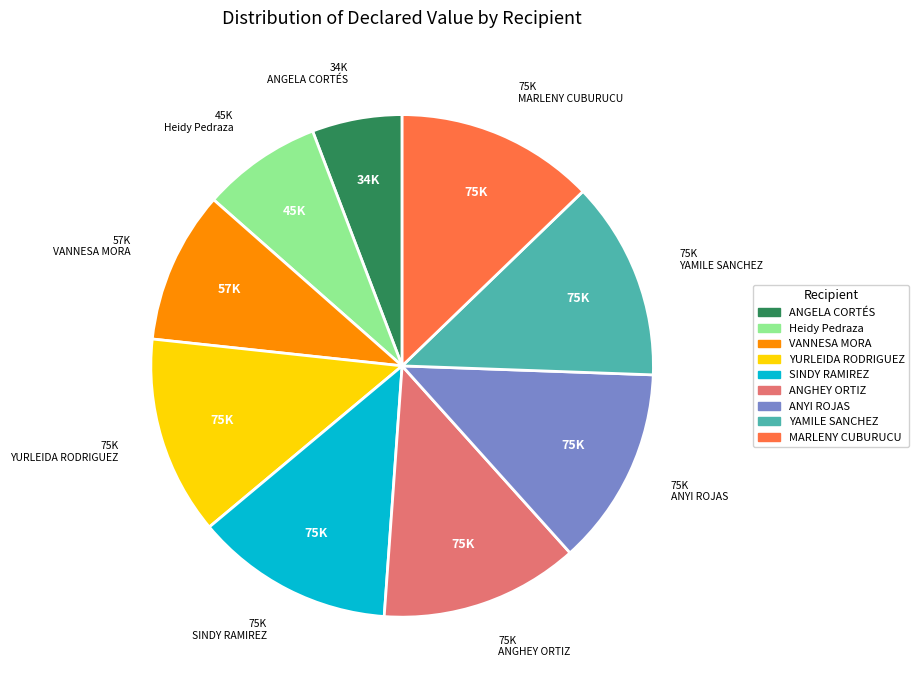

Is there any slice that represents more than half of the pie?

No